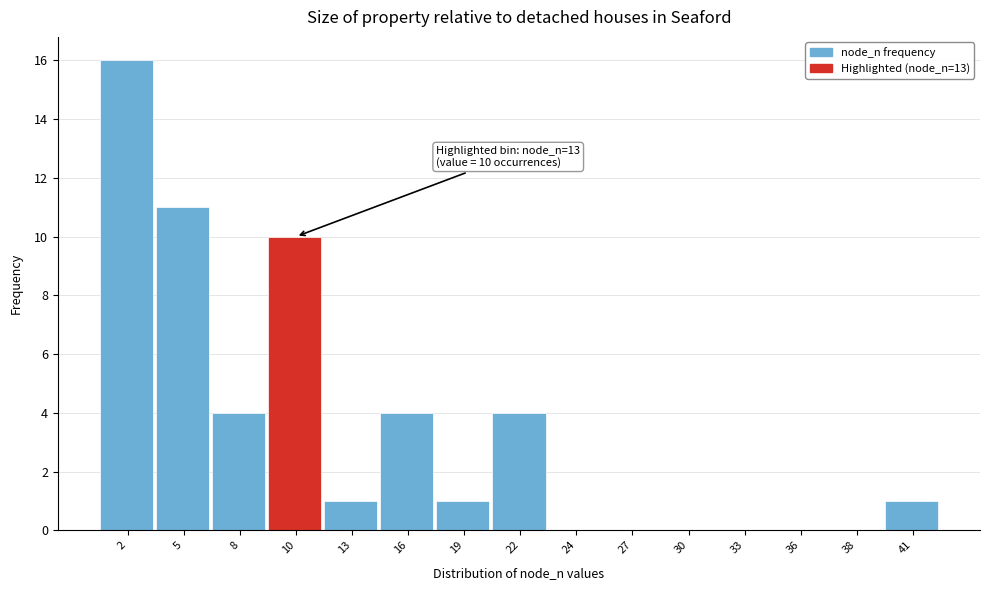

Reading left to right, what are all the values shown in this chart?

2=16	5=11	8=4	10=10	13=1	16=4	19=1	22=4	24=0	27=0	30=0	33=0	36=0	38=0	41=1